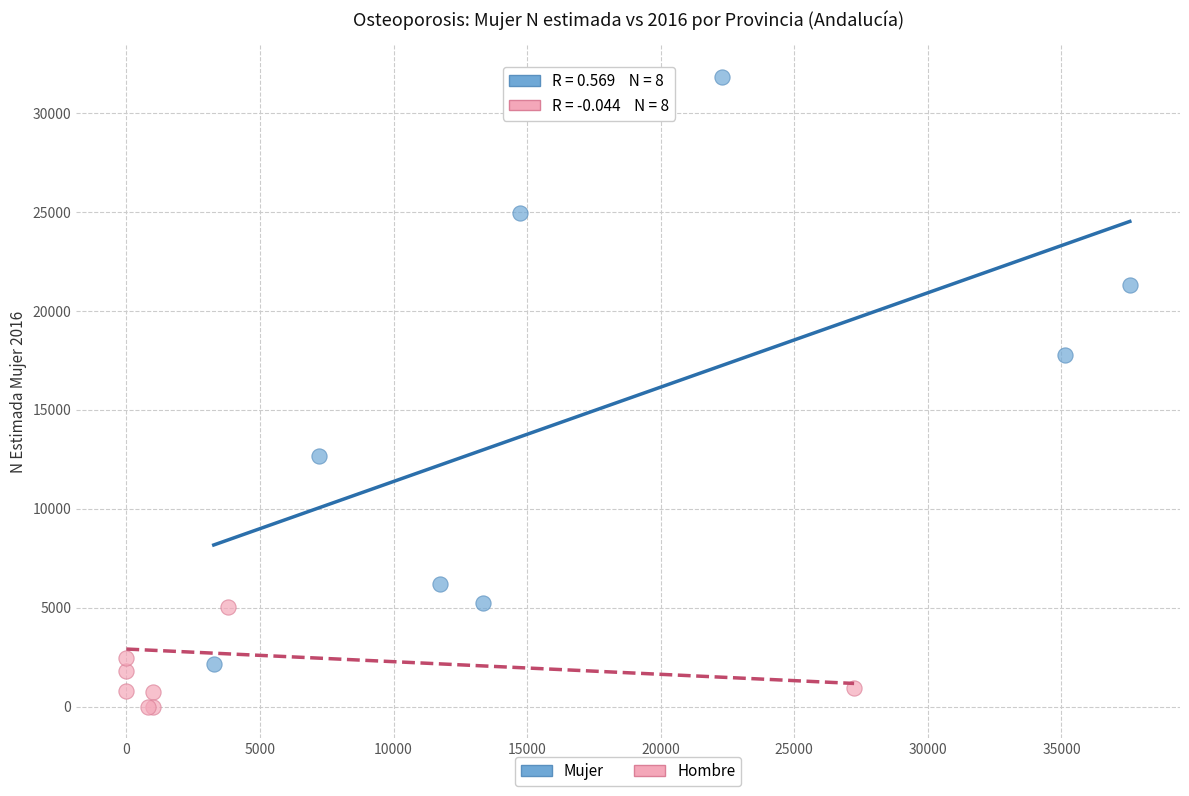

Which series has the largest Y range (max minus min)?

Mujer